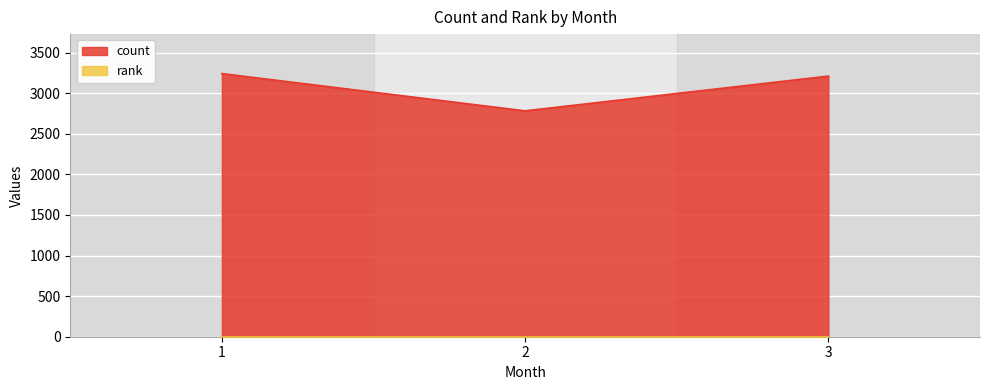

Rank the categories by value from highest to lowest.

1, 3, 2